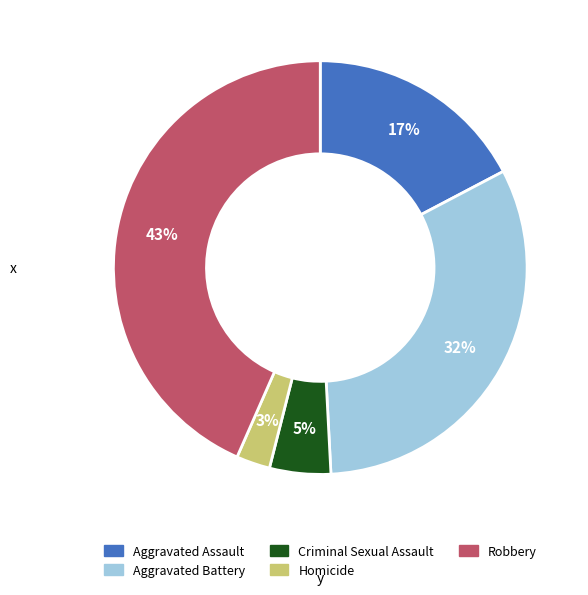

Is the sum of Aggravated Battery and Homicide greater than half?

No